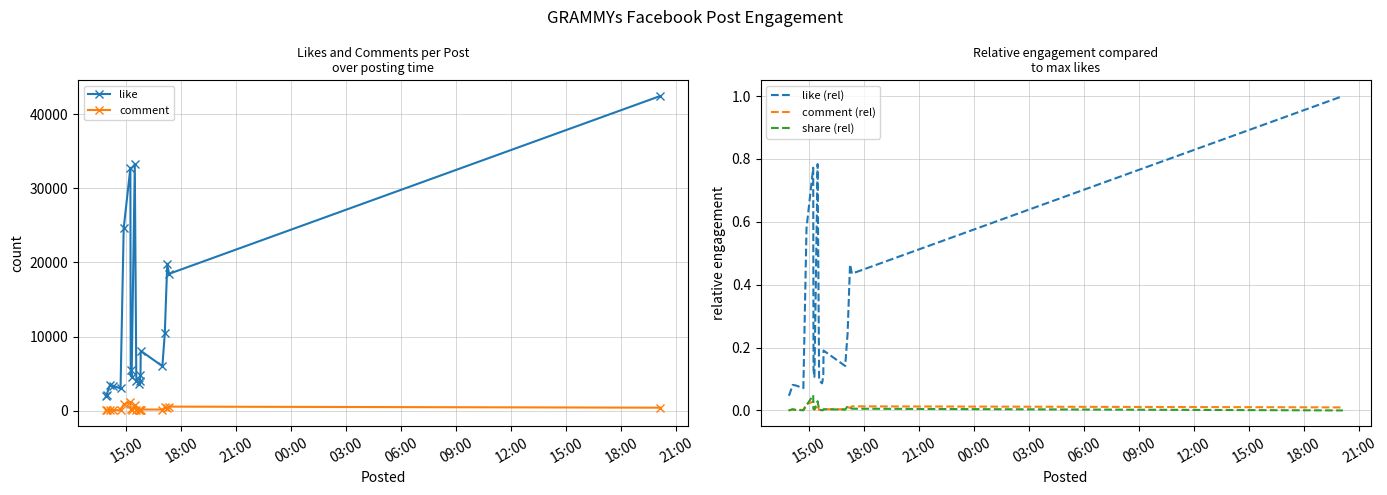

What is the value of the like point at the 19th from the left?

18472